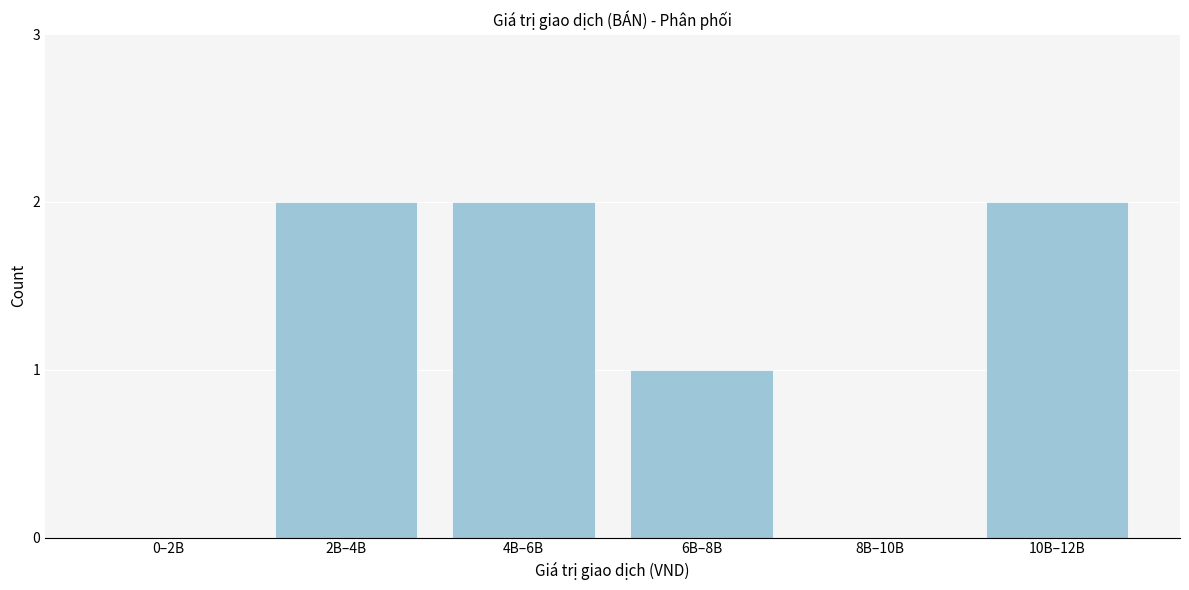

Reading left to right, what are all the values shown in this chart?

0–2B=0	2B–4B=2	4B–6B=2	6B–8B=1	8B–10B=0	10B–12B=2